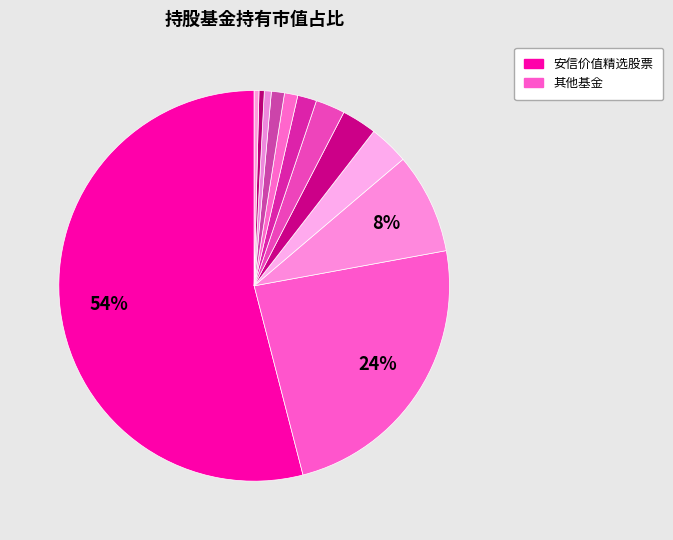

How many slices are in this pie chart?

12